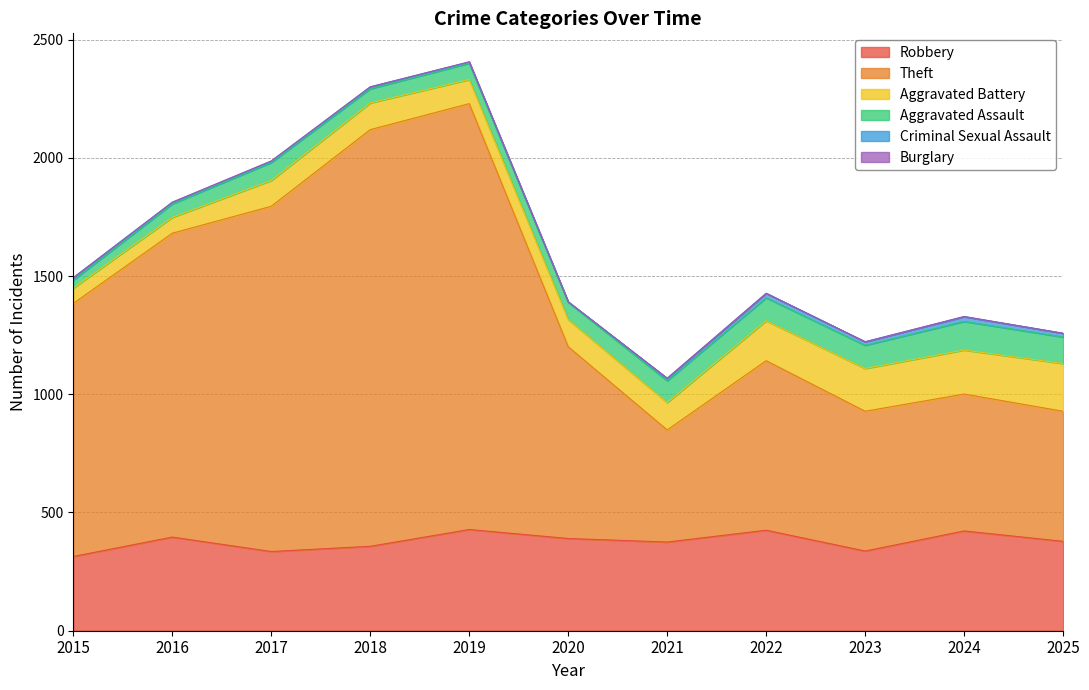

At which category is the sum across all series the highest?

2019